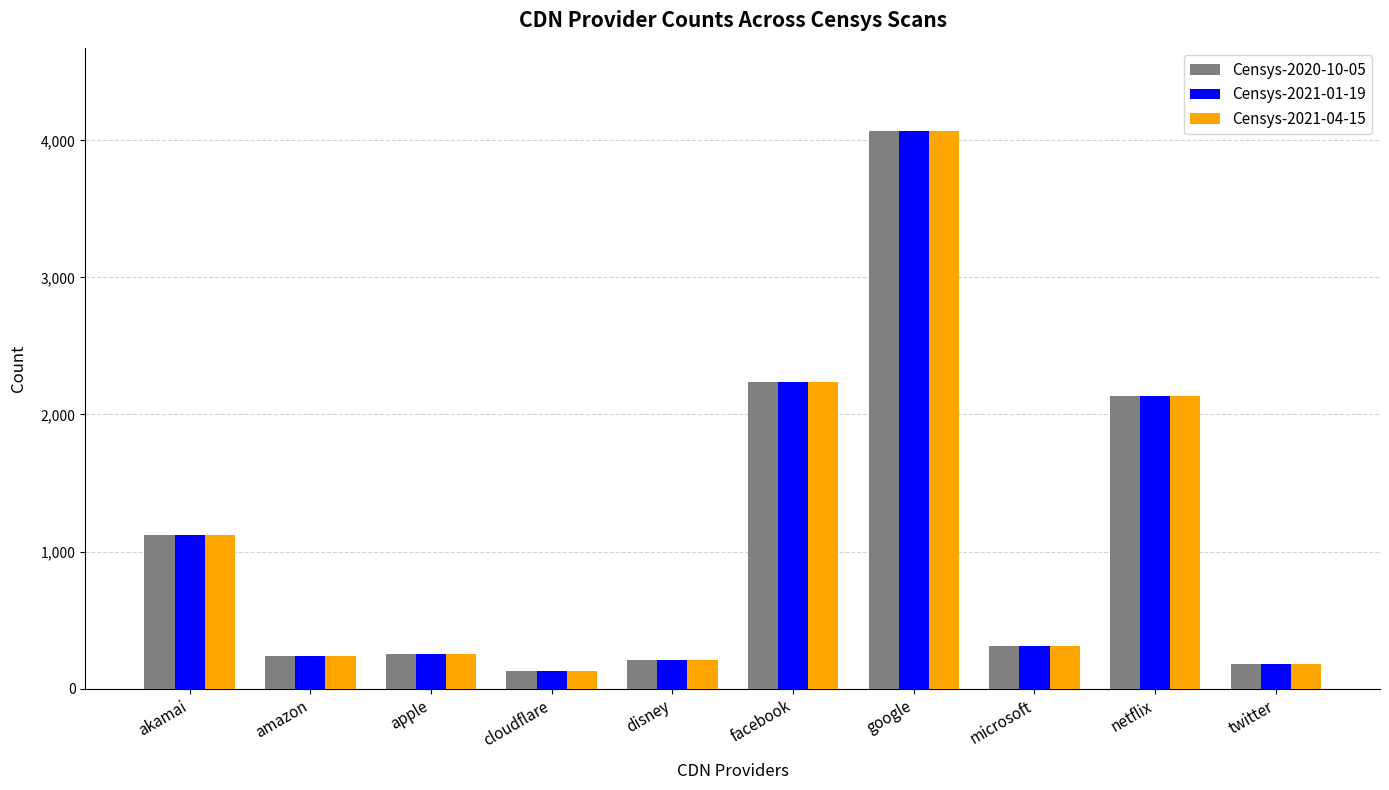

What is the highest value of the Censys-2020-10-05 series?

4066